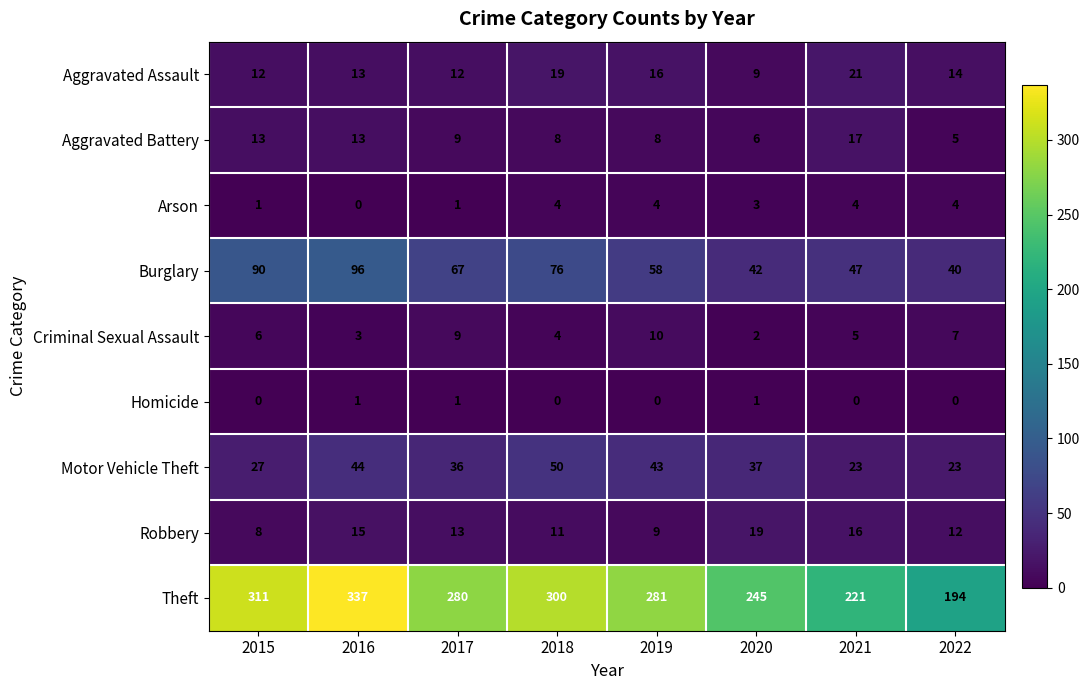

List the series in order of their peak value, highest first.

Theft, Burglary, Motor Vehicle Theft, Aggravated Assault, Robbery, Aggravated Battery, Criminal Sexual Assault, Arson, Homicide